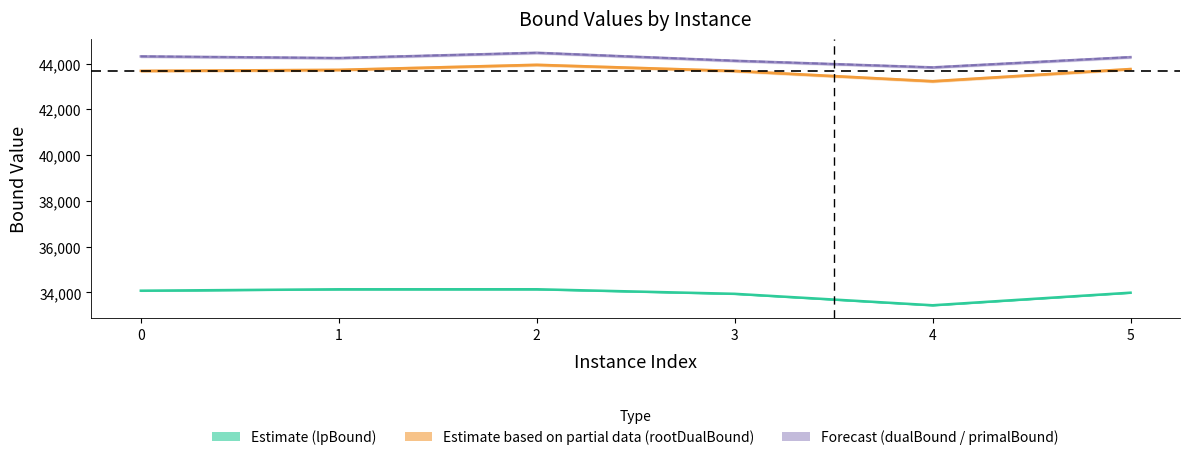

Reading right to left, what are all the values shown in this chart?

lpBound (Estimate): 5=33991.2	4=33441.2	3=33941.7	2=34140.5	1=34139.1	0=34077.5
rootDualBound (Partial): 5=43761.6	4=43229.9	3=43679.3	2=43946.3	1=43725.4	0=43681.0
dualBound (Forecast): 5=44279.7	4=43831.9	3=44120.6	2=44469.6	1=44239.7	0=44312.0
primalBound (Forecast): 5=44284.0	4=43836.0	3=44125.0	2=44474.0	1=44244.0	0=44316.0